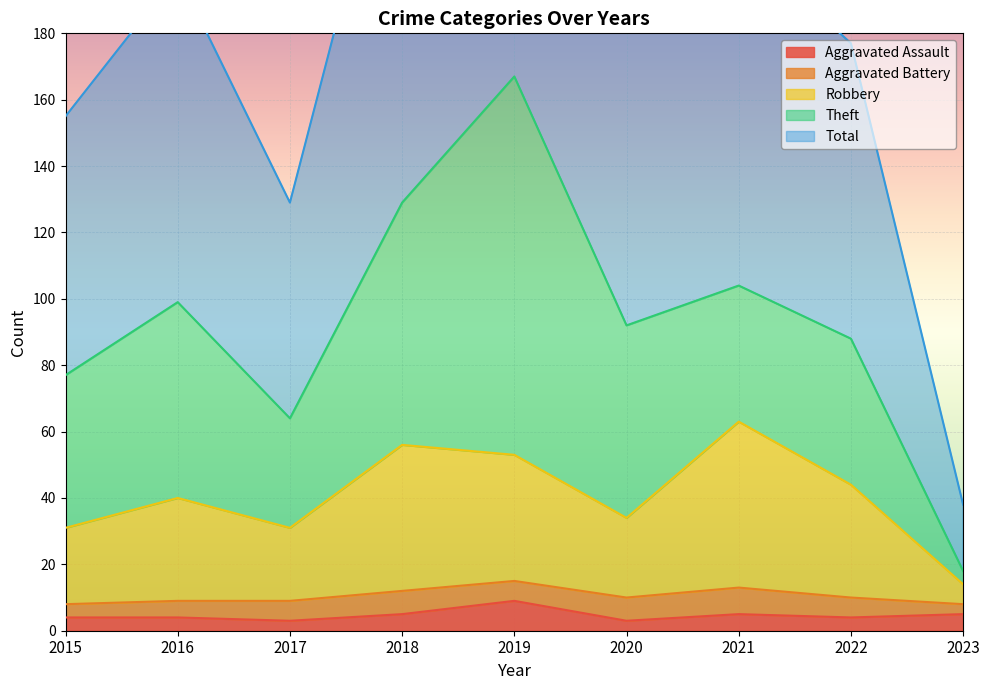

The value of Aggravated Assault at 2023 is 5. True or false?

True